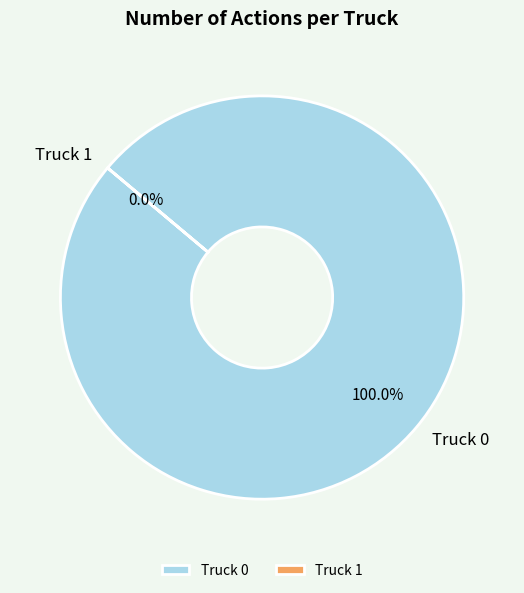

Which has a higher value, Truck 0 or Truck 1?

Truck 0